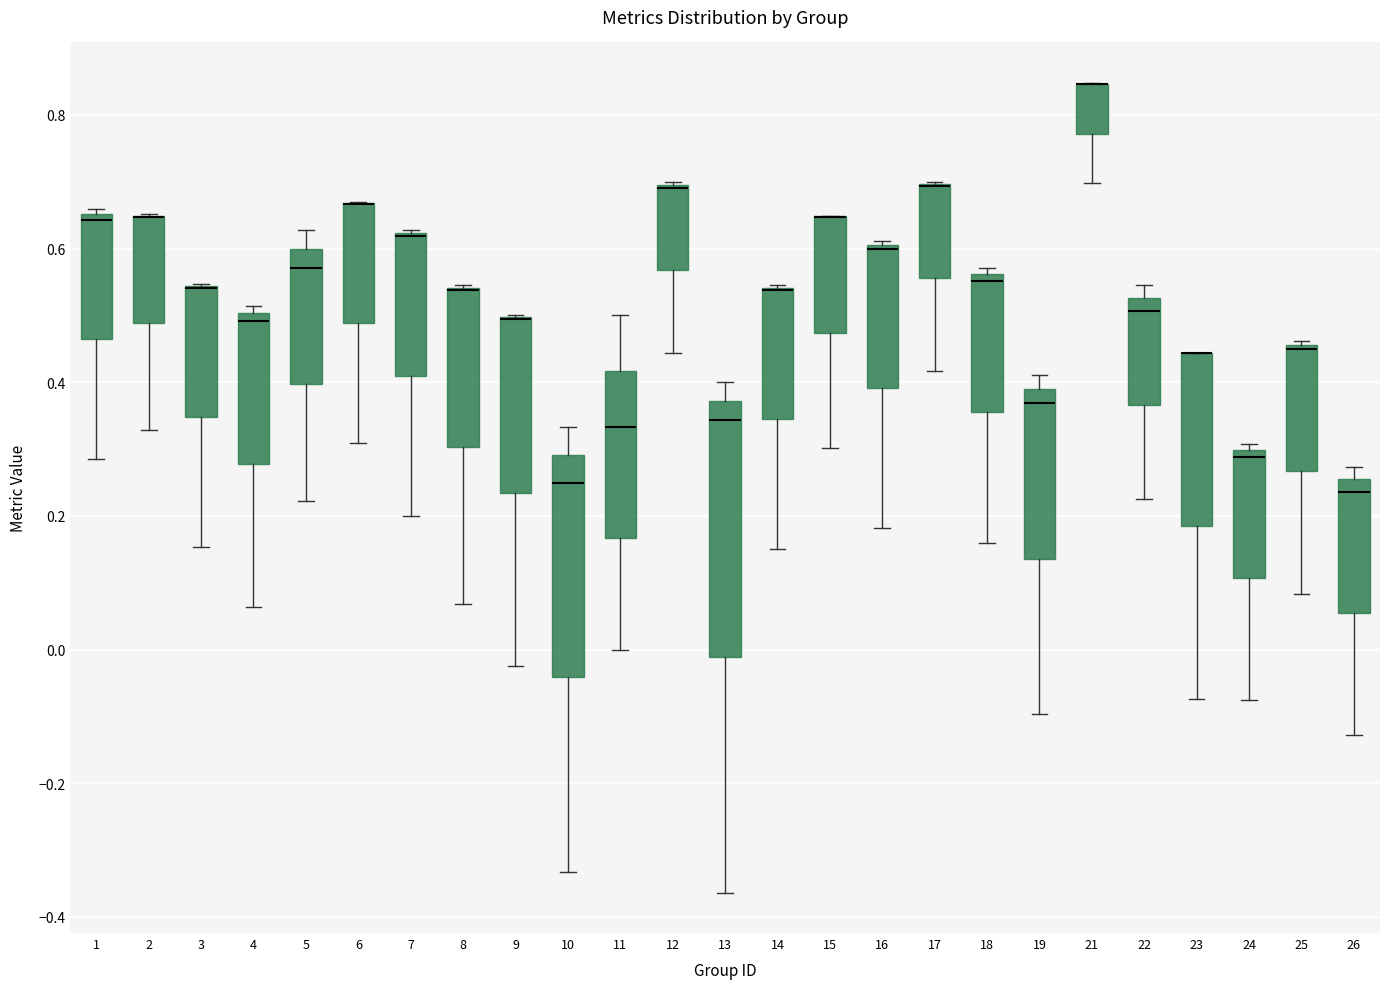

Where does the upper whisker of the box at x = 13 end on the y-axis? The values are not printed on the chart, so give them approximately, as read against the axis.

0.40